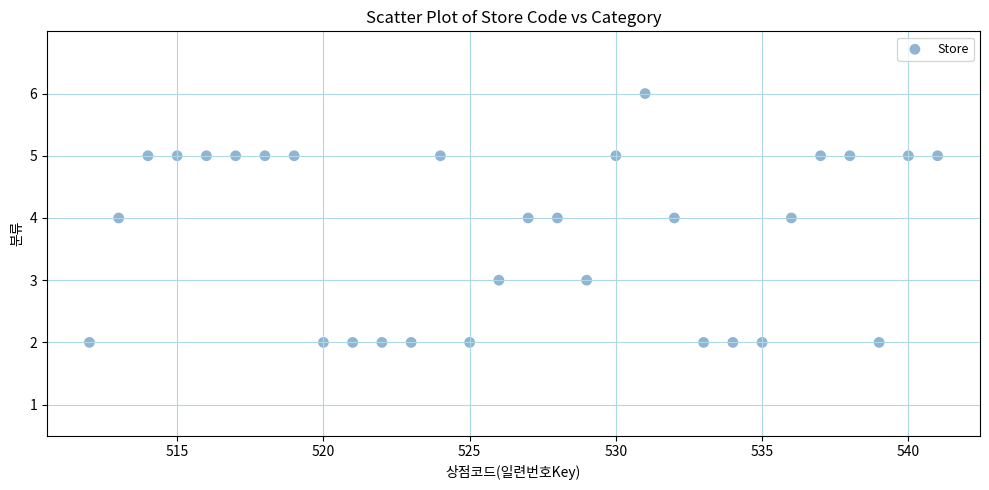

What is the range of Y values (max minus min)?

4